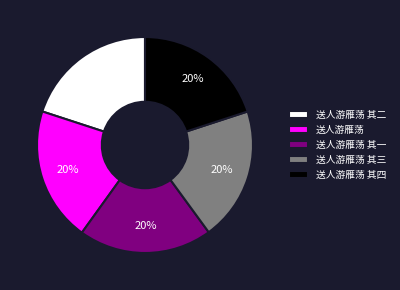

Is there any slice that represents more than half of the pie?

No